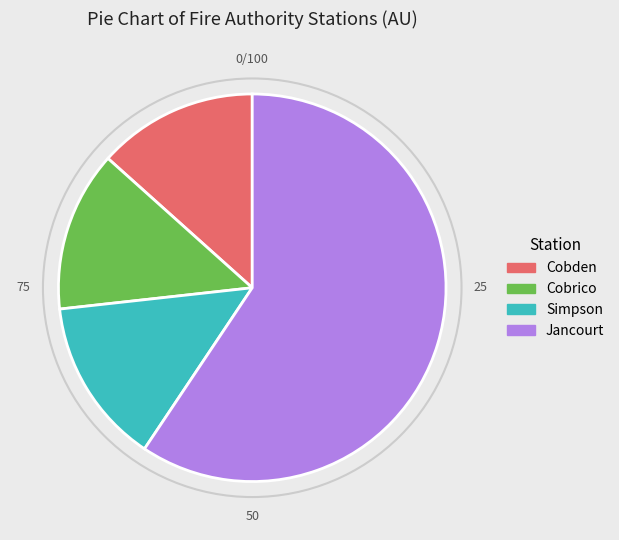

Which slice represents more than half of the pie?

Jancourt